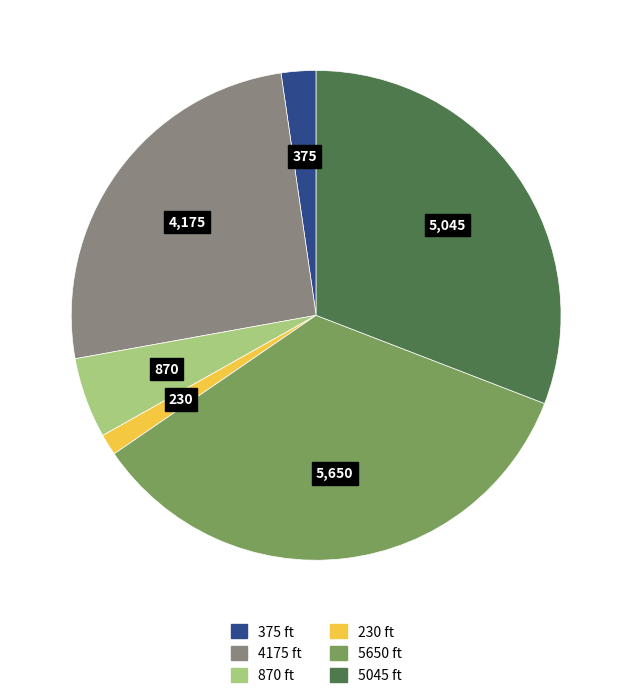

Does 375 account for over 50% of the chart?

No